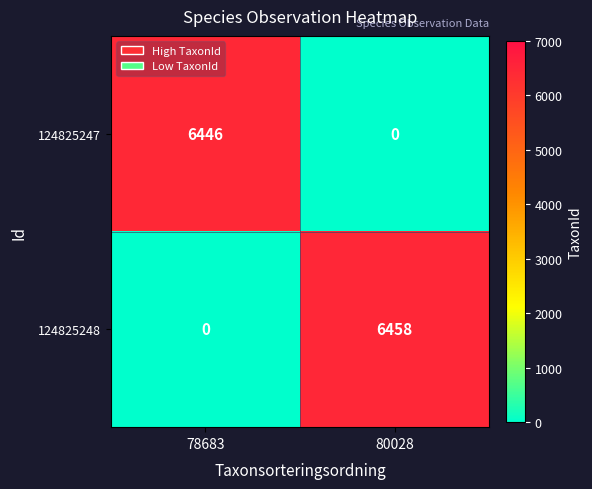

Between 78683 and 80028, which series saw the biggest shift?

124825248